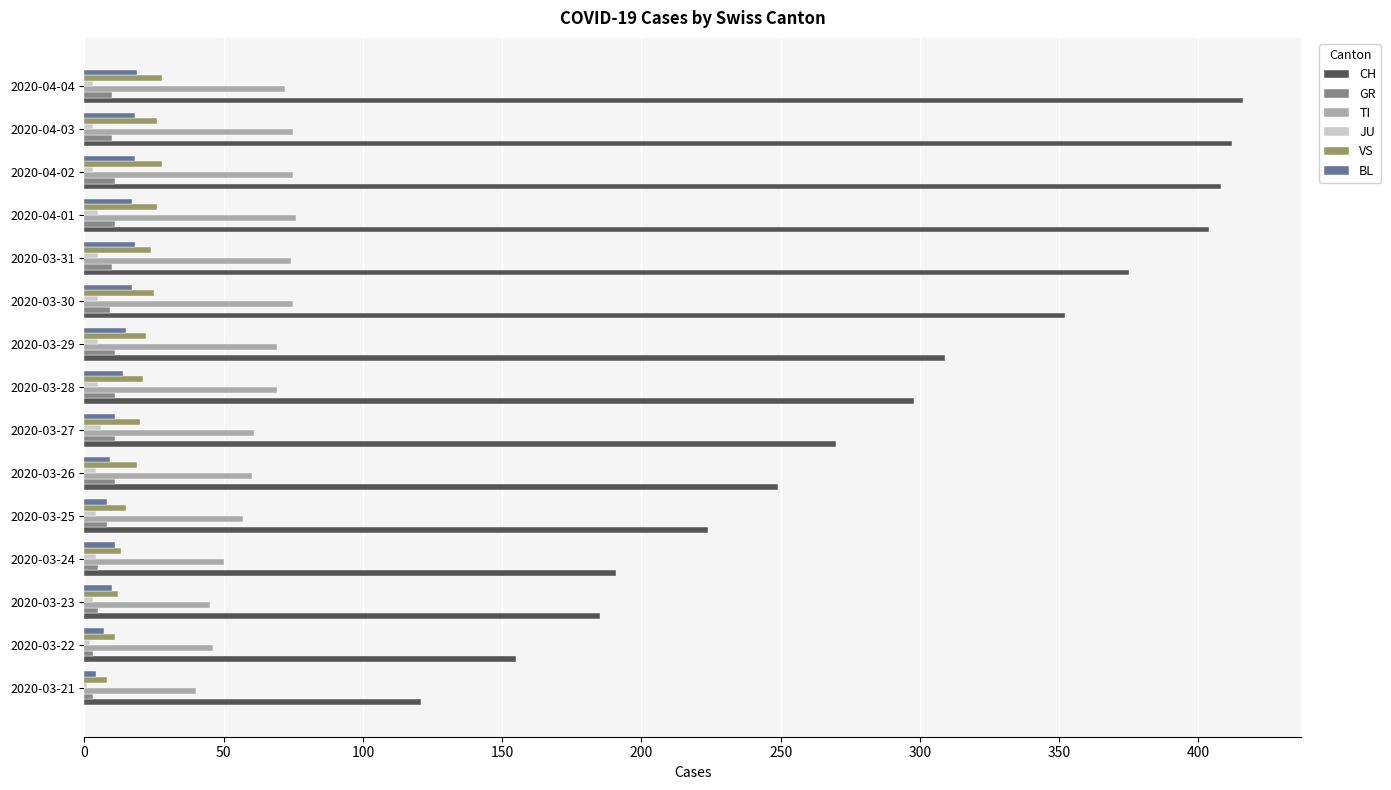

Is it true that VS equals 41 at 2020-03-31?

False